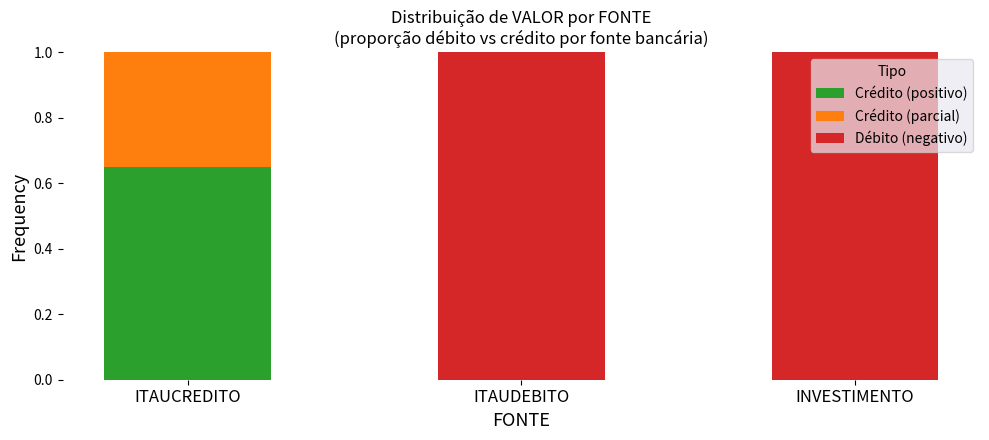

Which category has the highest value in the Crédito (positivo) series?

ITAUCREDITO